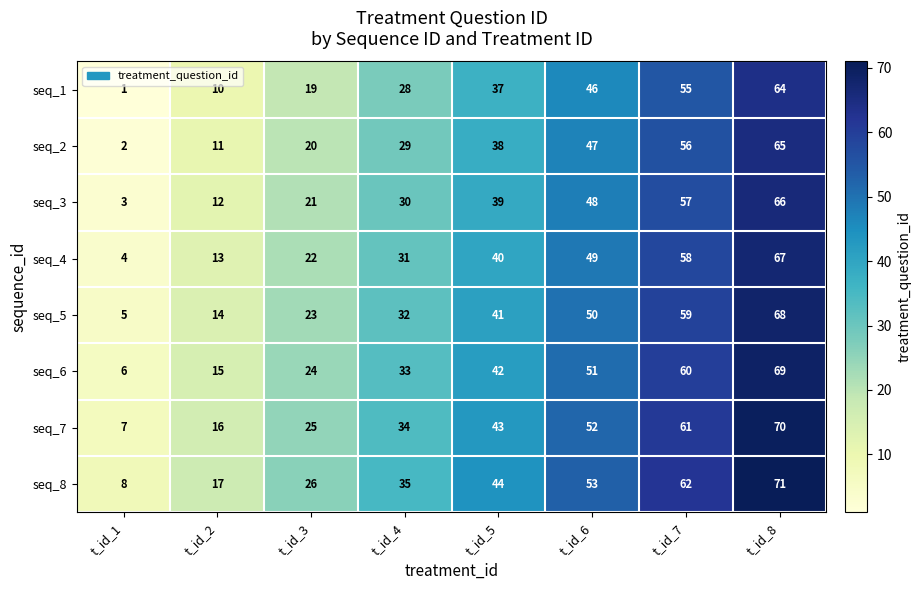

What is the difference between the seq_3 values at t_id_6 and t_id_3?

27